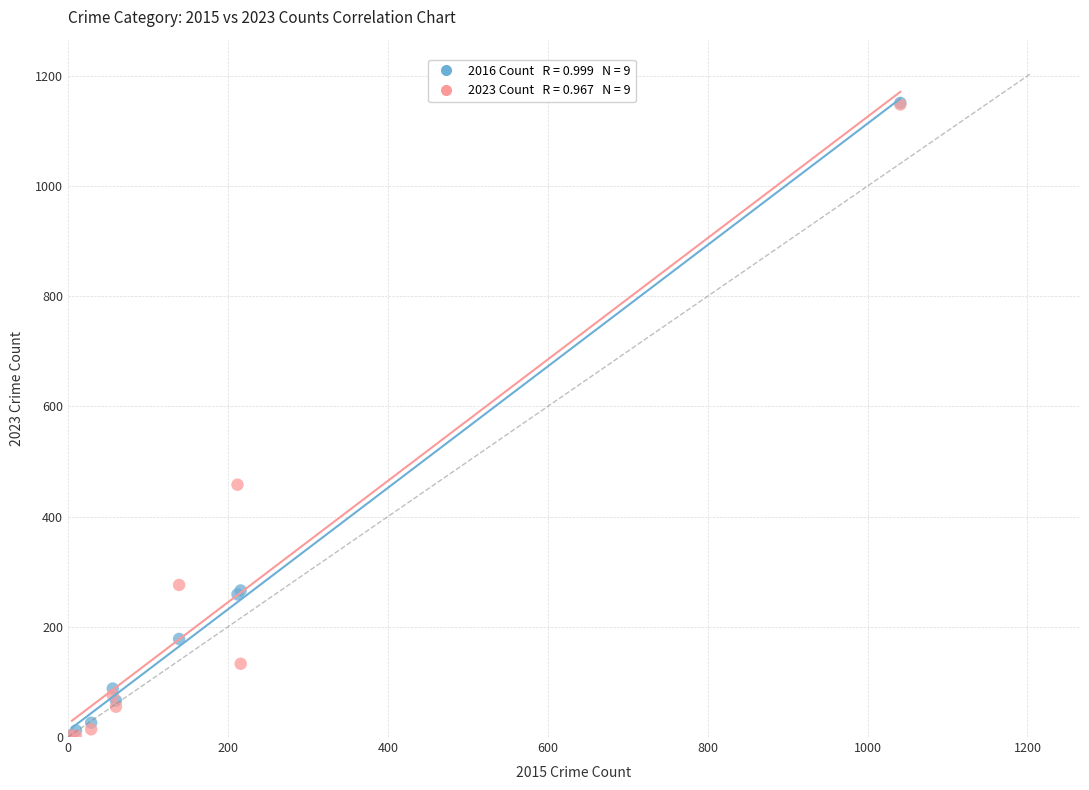

Across all series, what Y value is closest to 576?

458